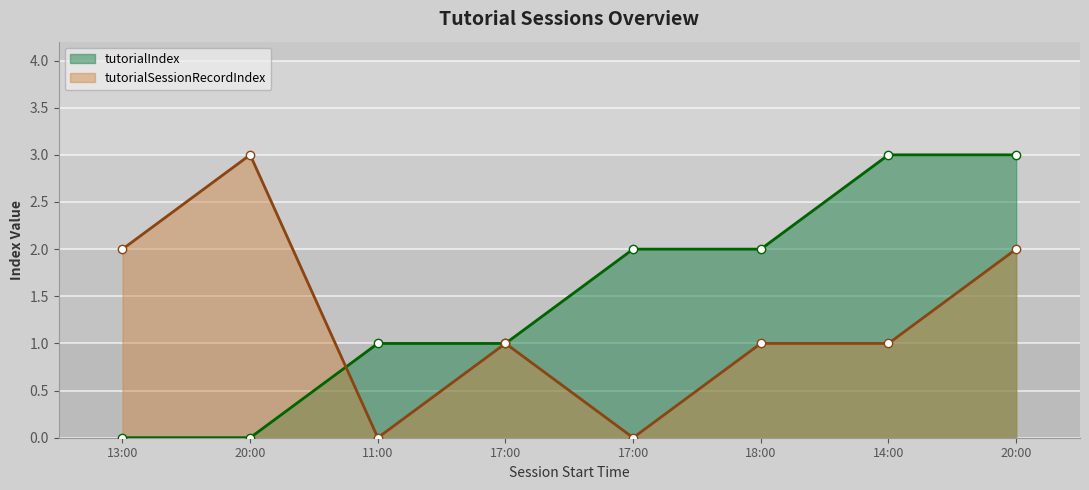

What is the spread (max minus min) of values at 18:00?

1